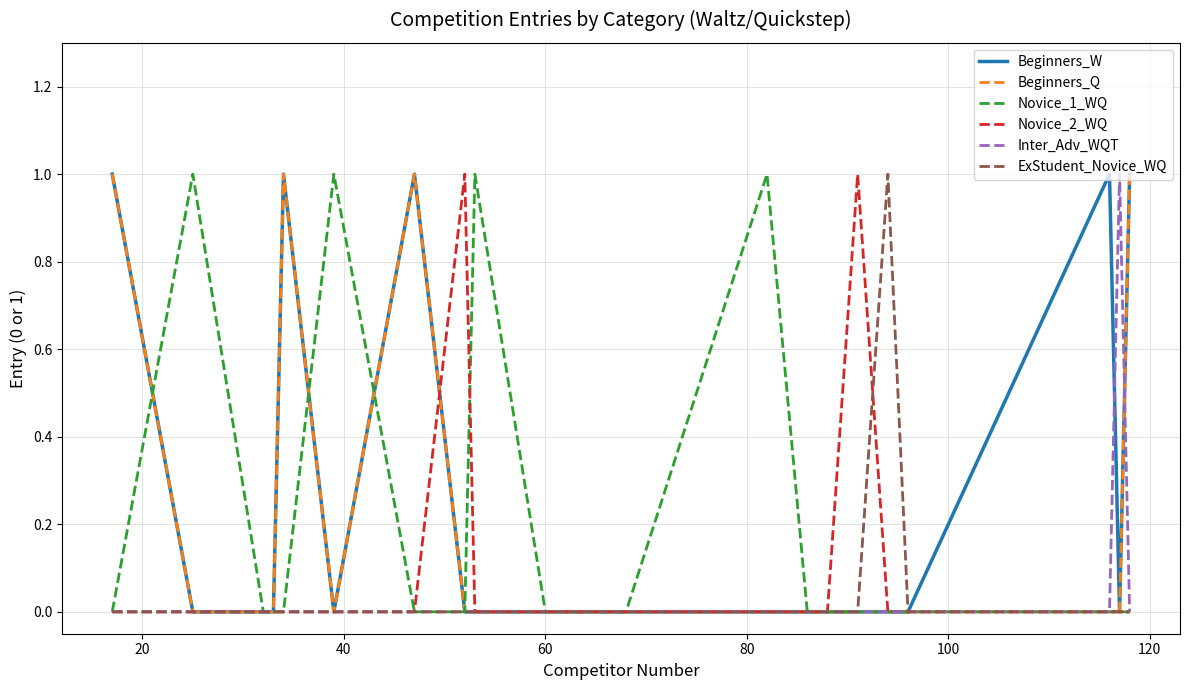

Does the chart have visible grid lines?

Yes